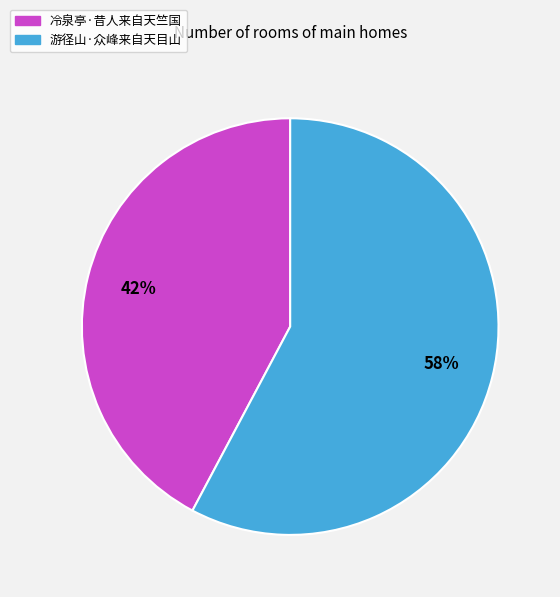

Approximately how many times larger is the value at 游径山·众峰来自天目山 compared to 冷泉亭·昔人来自天竺国?

1.4